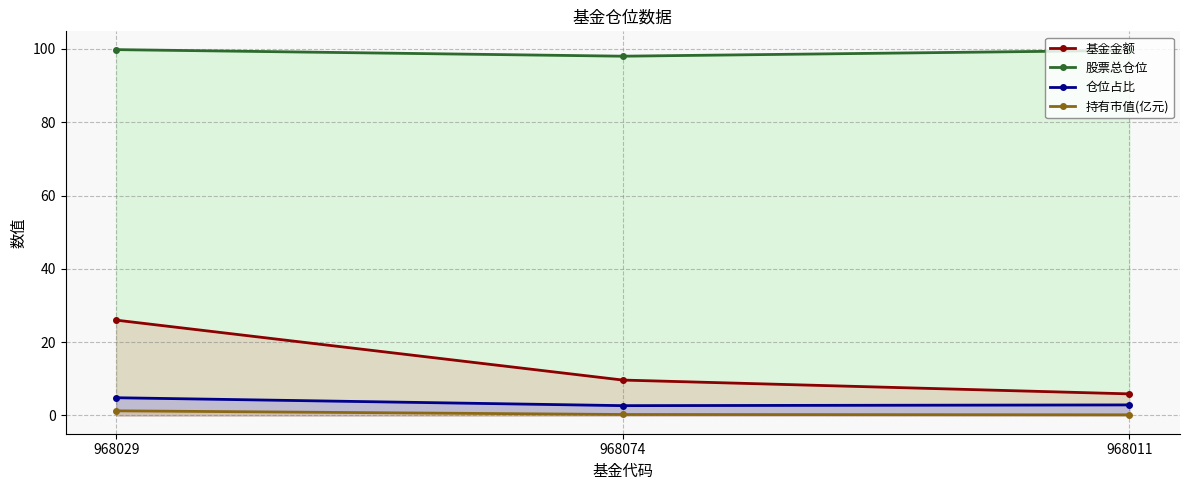

What is the value of the 基金金额 point at the 3rd from the left?

5.9